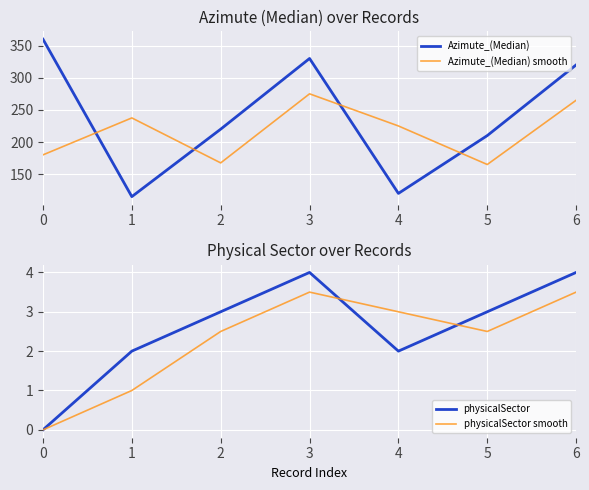

Which category has the highest value in the physicalSector smooth series?

3